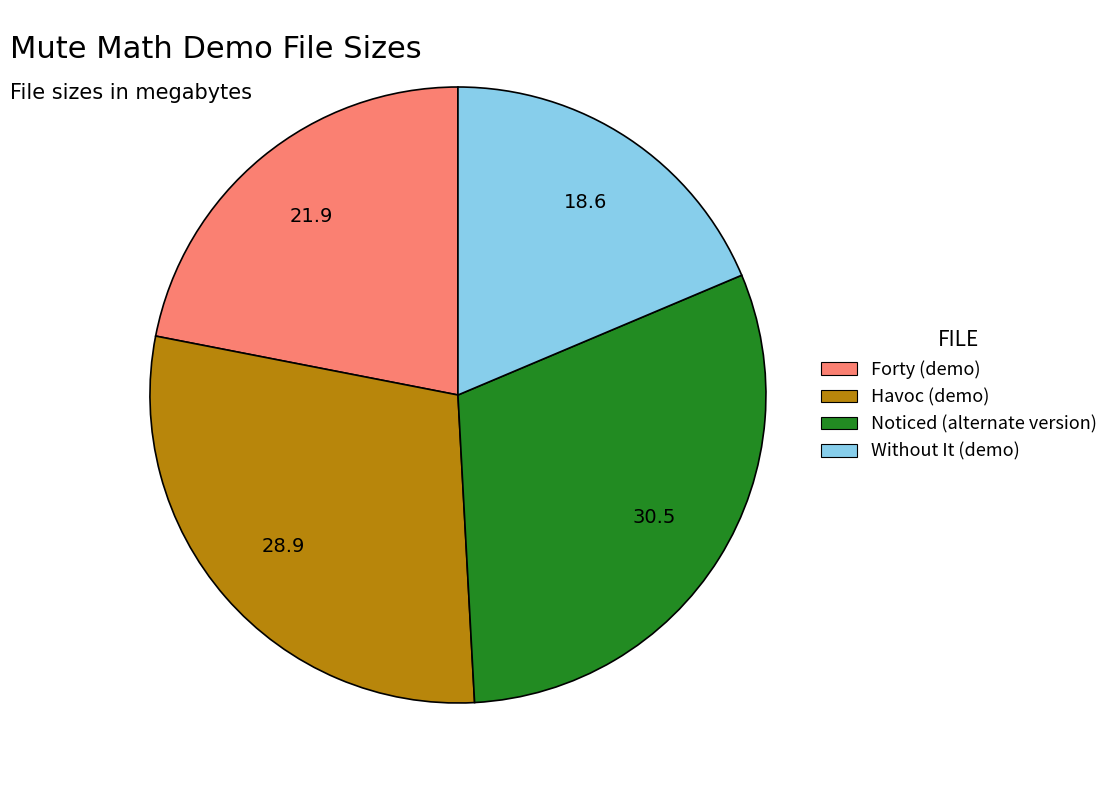

Approximately how many times larger is the value at Havoc (demo) compared to Forty (demo)?

1.3